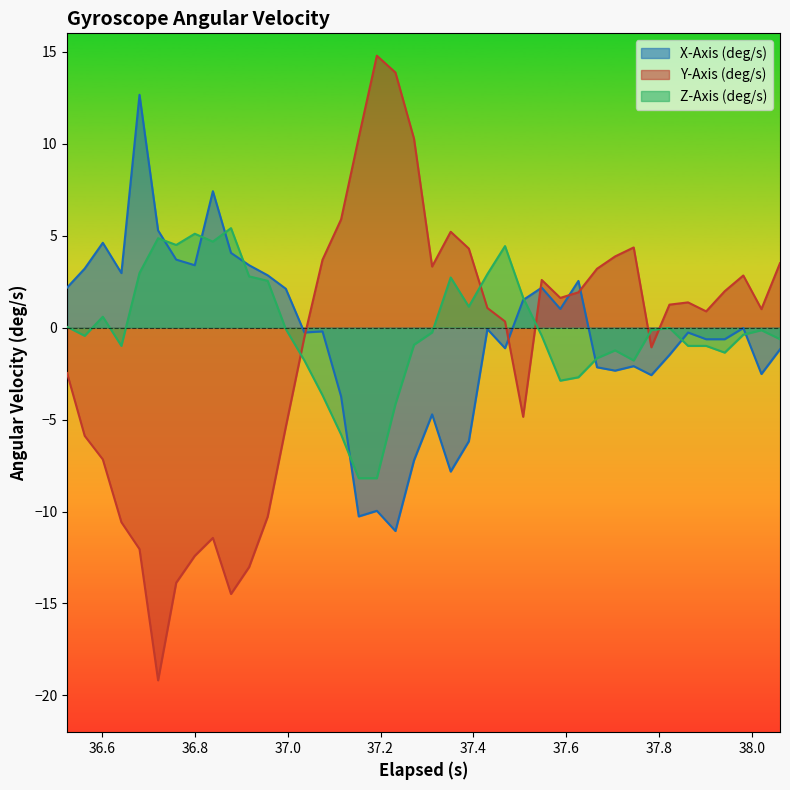

Count the number of categories in the chart.

40